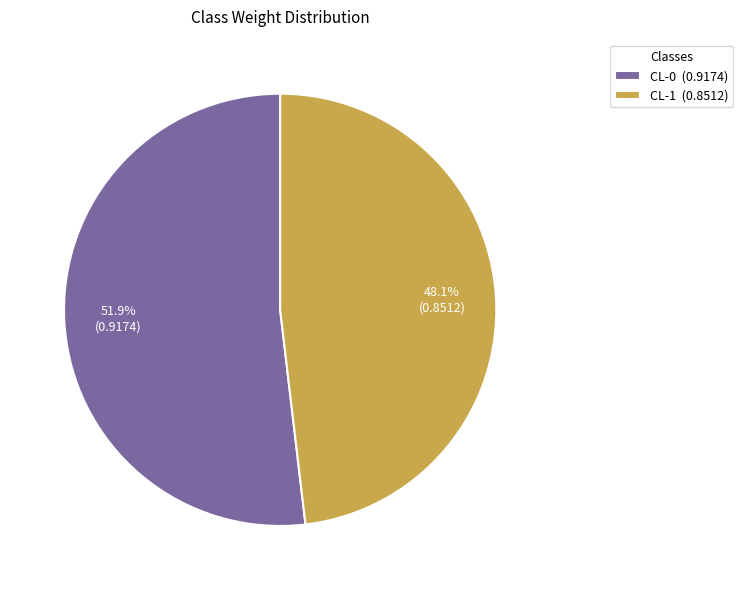

True or false: CL-1 accounts for 43% of the total.

False